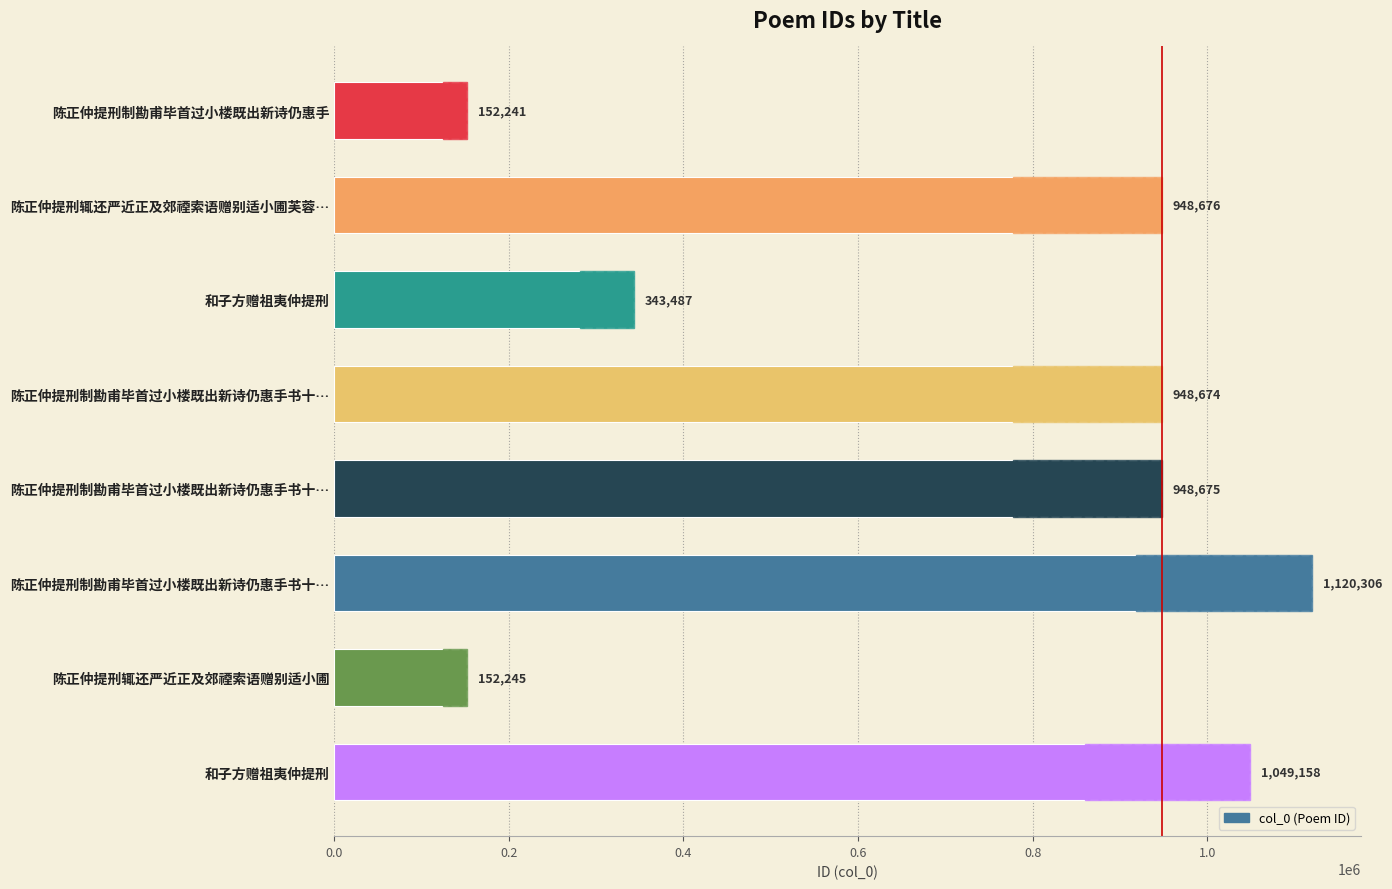

Does the chart contain any negative values?

No